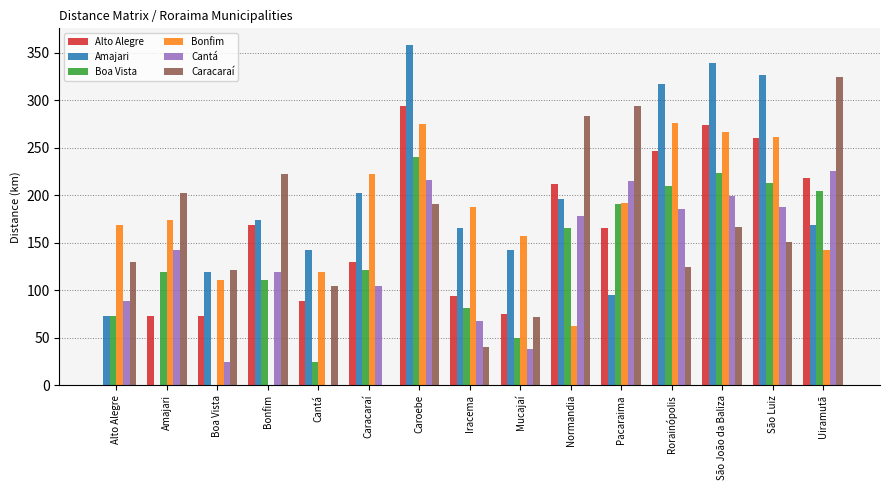

The Amajari series shows 326.7 at São Luiz. True or false?

True